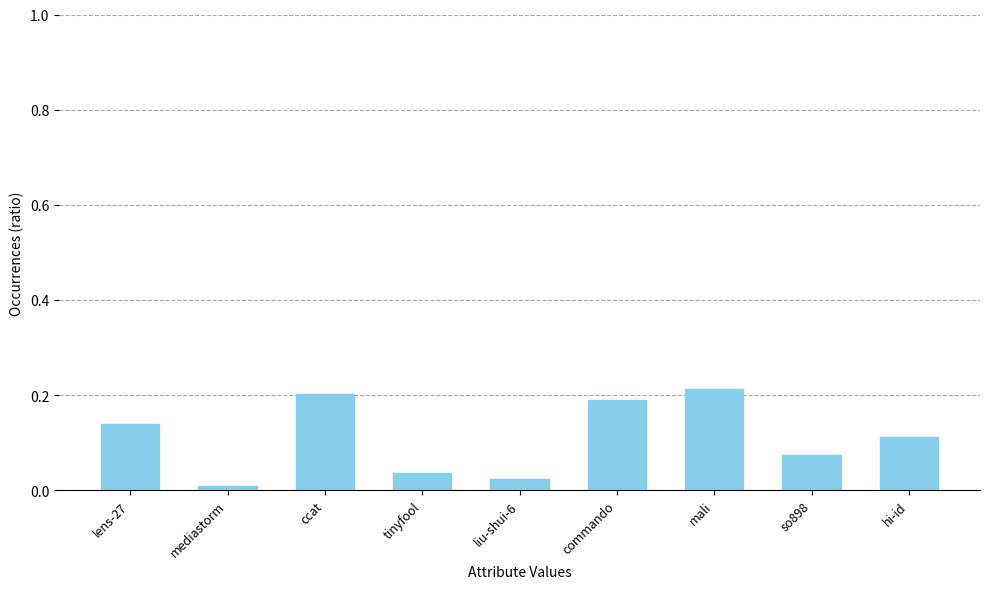

What is the label of the 2nd bar from the left?

mediastorm